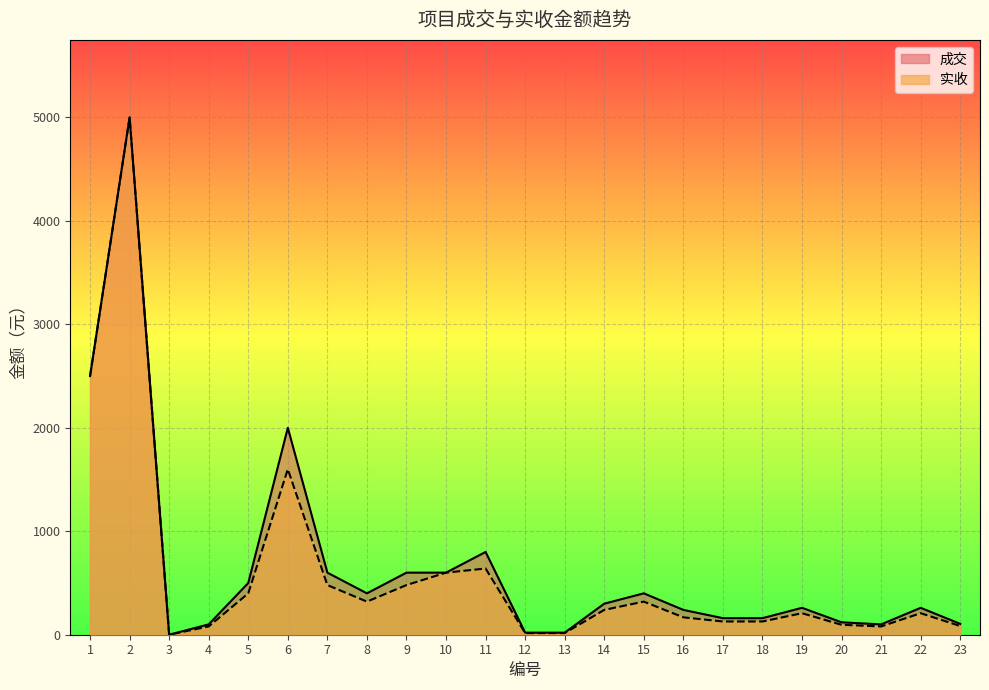

Does the chart display data point markers on the line(s)?

No